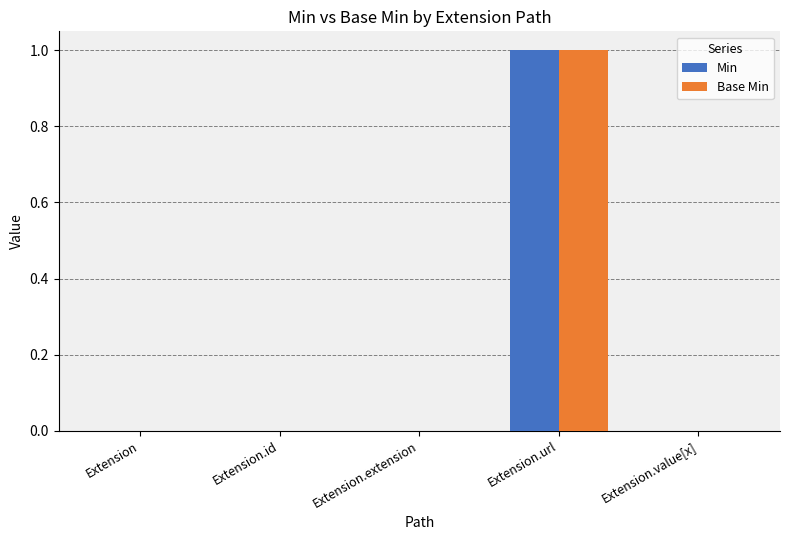

Count the number of data series in this chart.

2